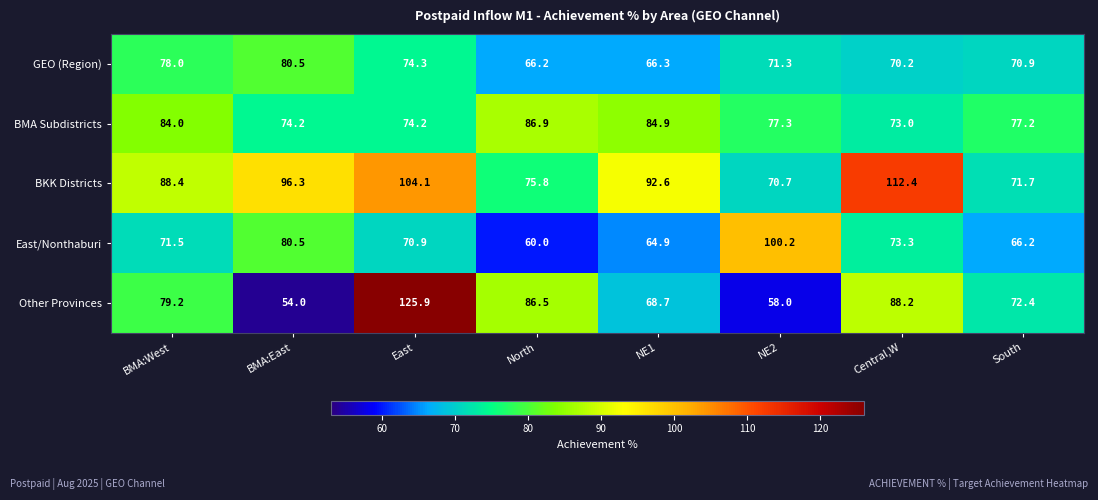

At which category does the chart reach its minimum across all series?

BMA:East